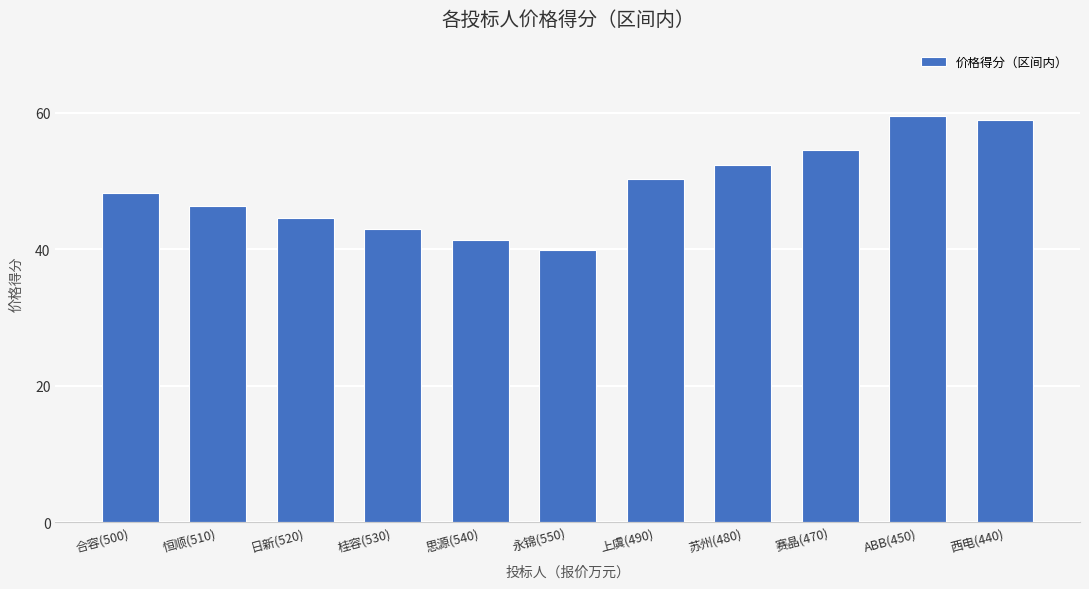

Reading left to right, extract all data points from this chart.

48.2	46.4	44.6	42.9	41.4	39.9	50.2	52.4	54.6	59.6	58.9